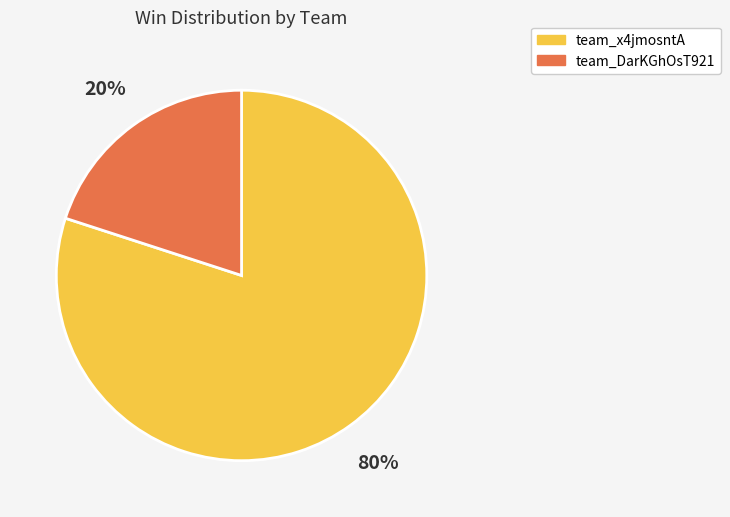

Which slice is the largest?

team_x4jmosntA